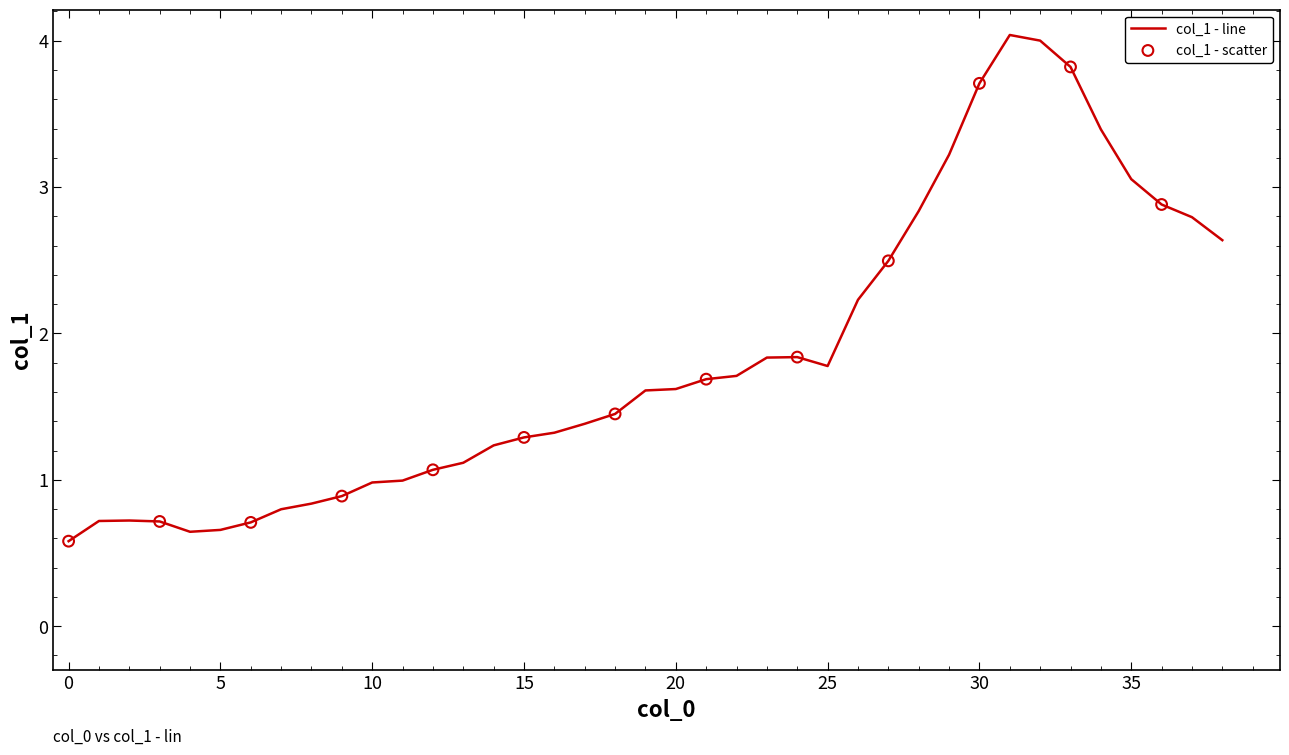

What is the greatest value displayed?

4.0